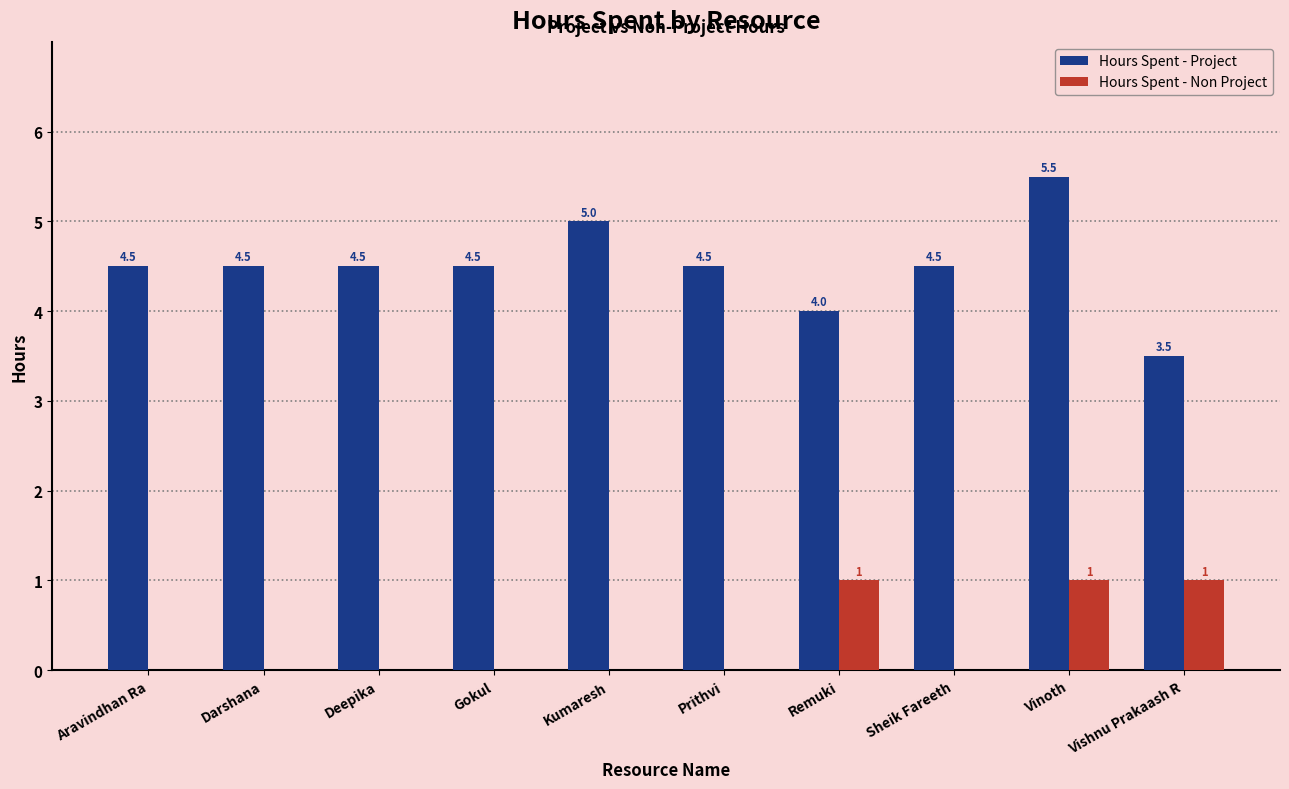

At which category is the sum across all series the highest?

Vinoth